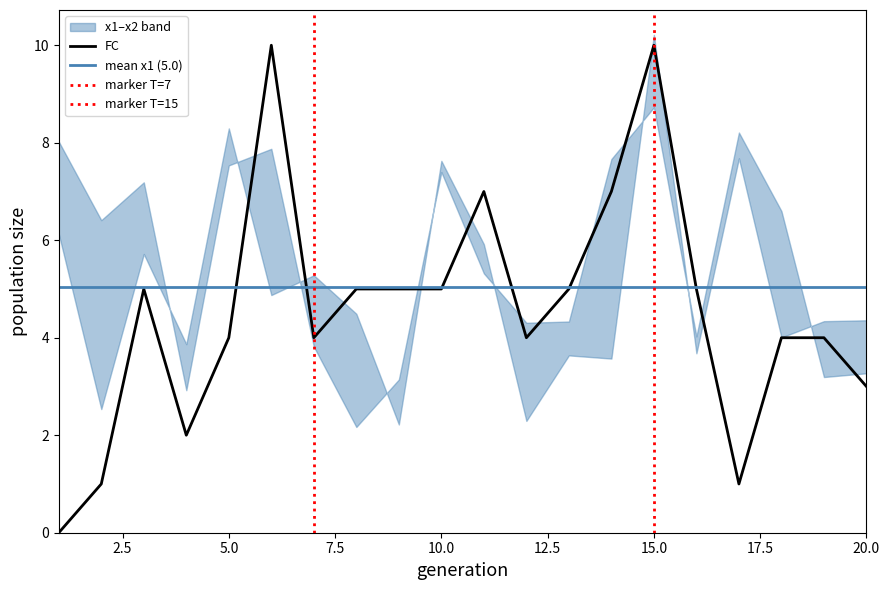

What position from the right is T?

20